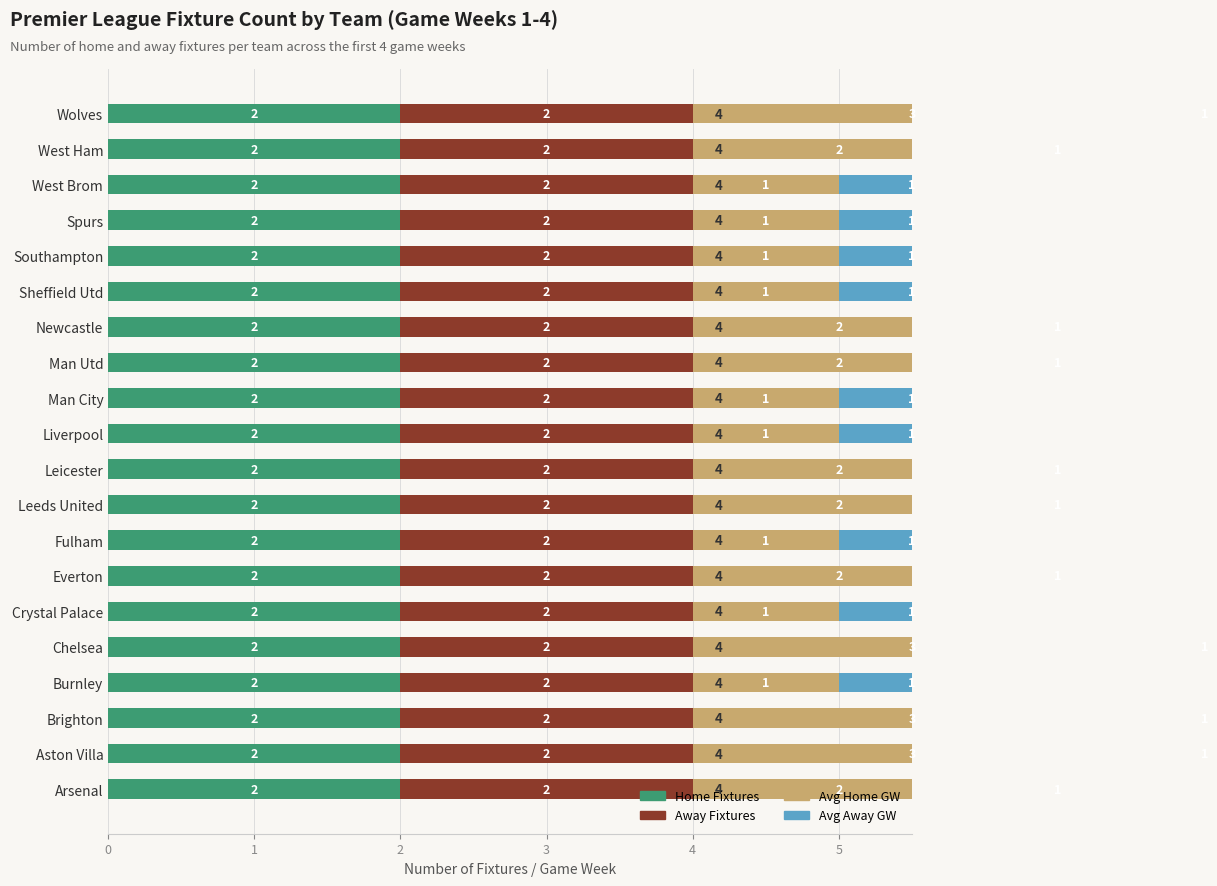

What are all the series names shown in the legend?

Home Fixtures, Away Fixtures, Avg Home GW, Avg Away GW